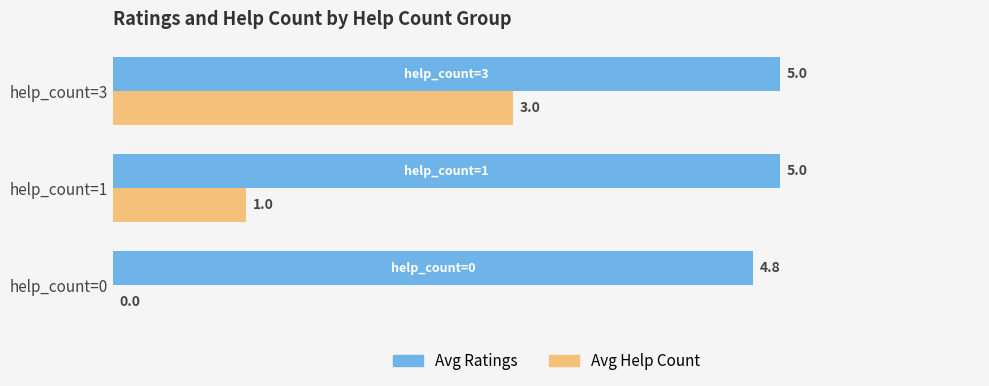

At which category is the sum across all series the highest?

help_count=3